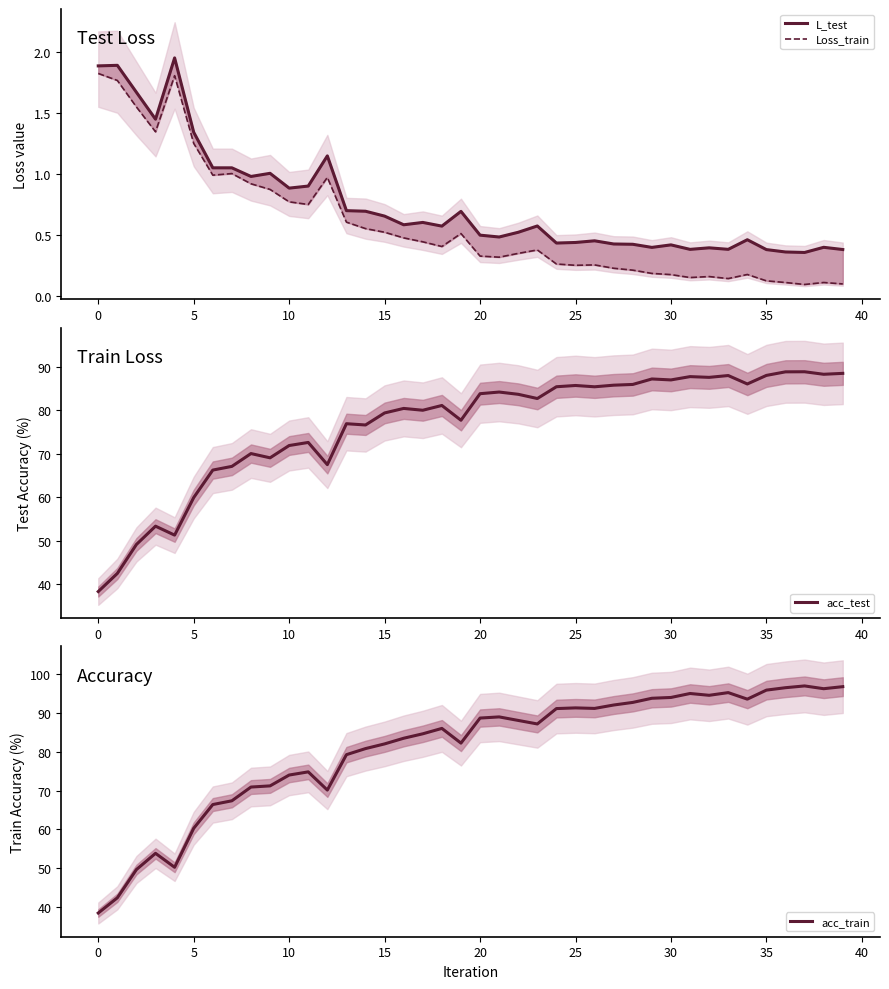

What is the lowest value of the acc_test series?

38.3